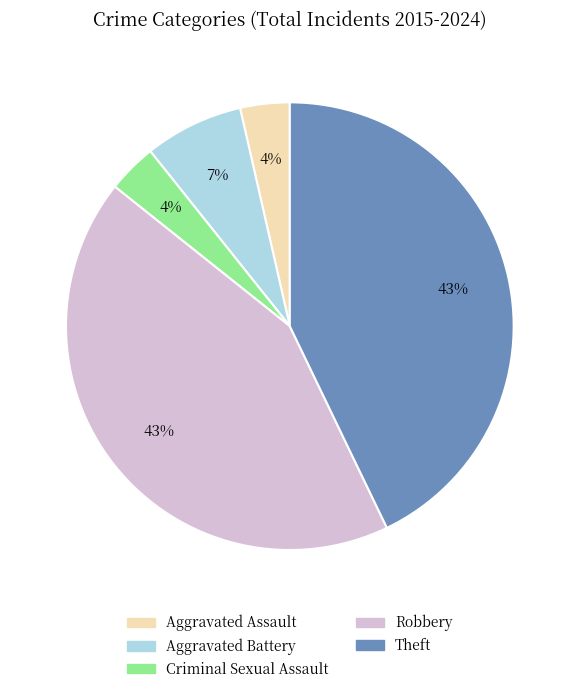

To the nearest percent, what is the difference between the Criminal Sexual Assault and Theft slice percentages?

39%